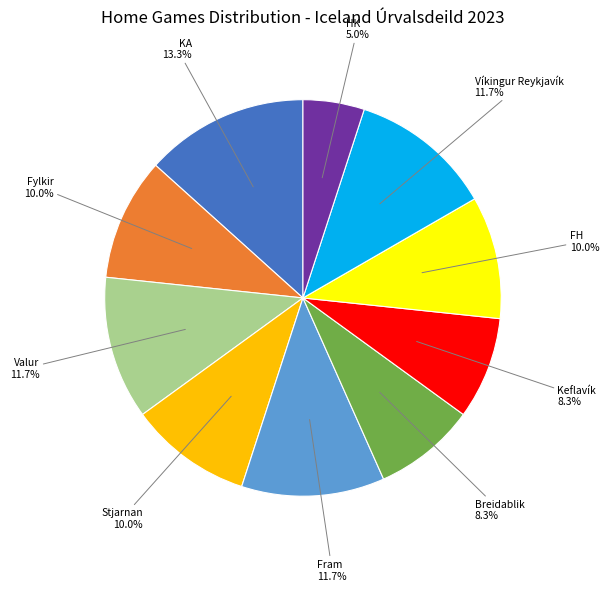

How many slices are in this pie chart?

10